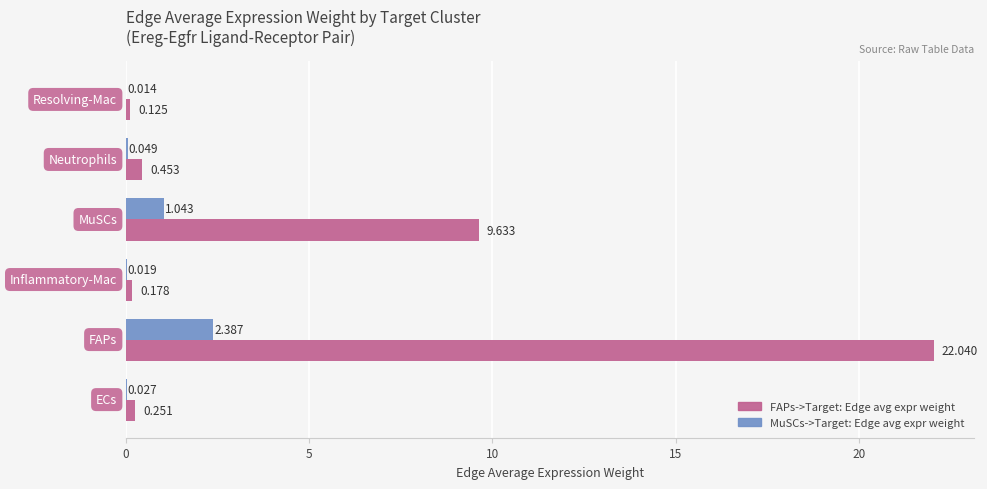

Which series has the largest total across all categories?

FAPs->Target: Edge avg expr weight